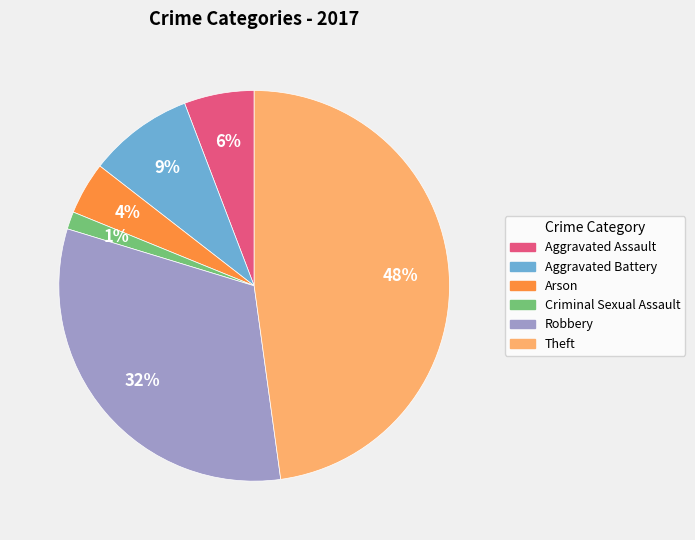

What is the smallest slice in the pie chart?

Criminal Sexual Assault